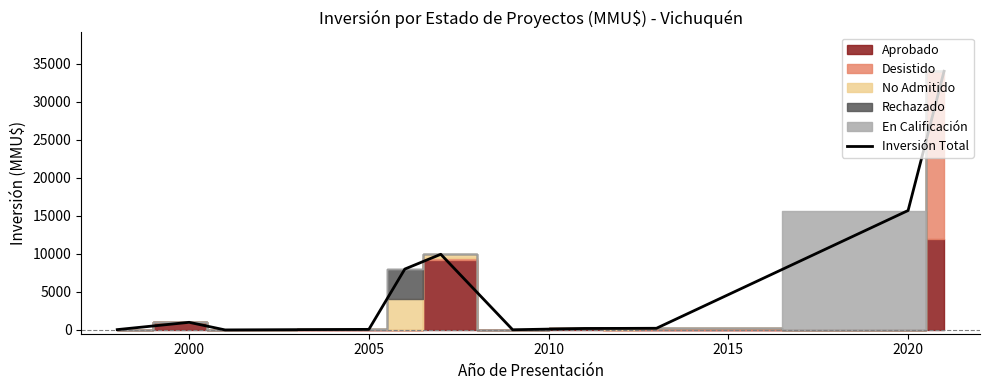

Where does the data first go above 216?

2000